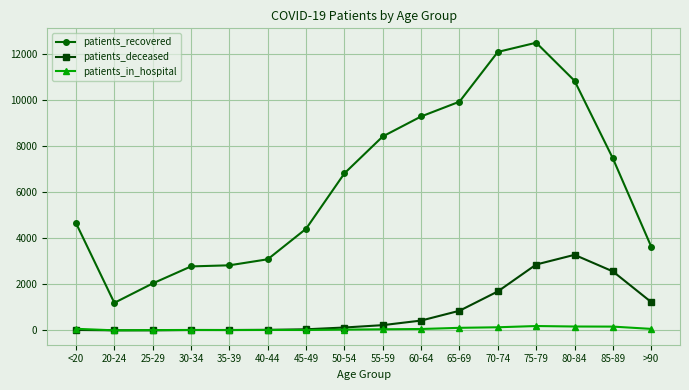

Which series has the largest range (max minus min)?

patients_recovered